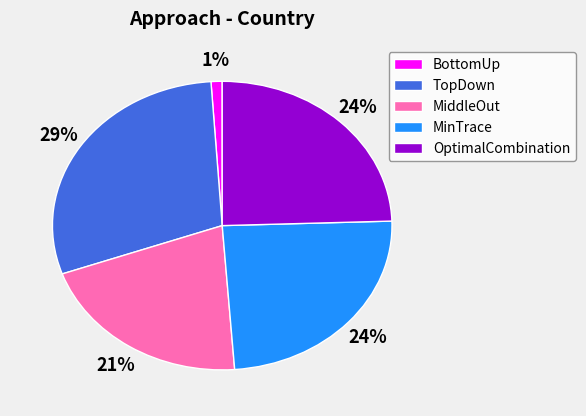

To the nearest percent, what percentage of the pie is BottomUp?

1%